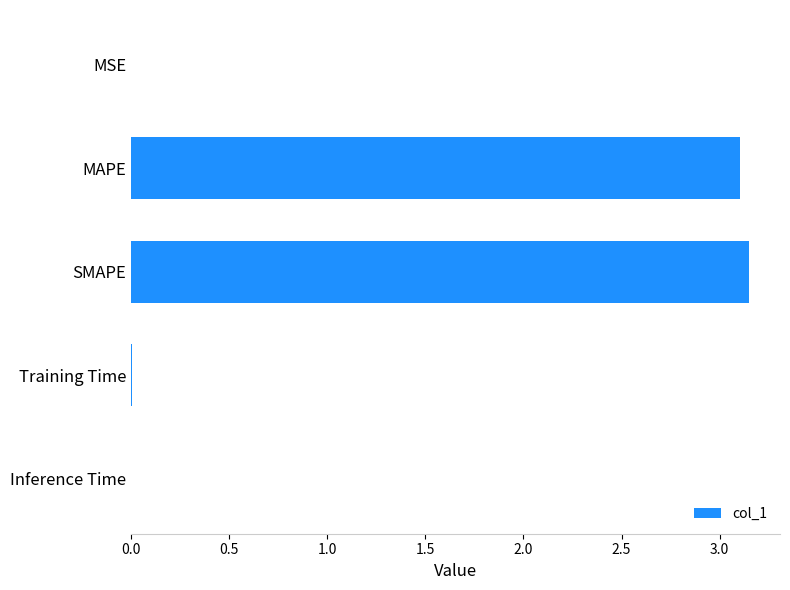

What is the sum of all values?

6.3